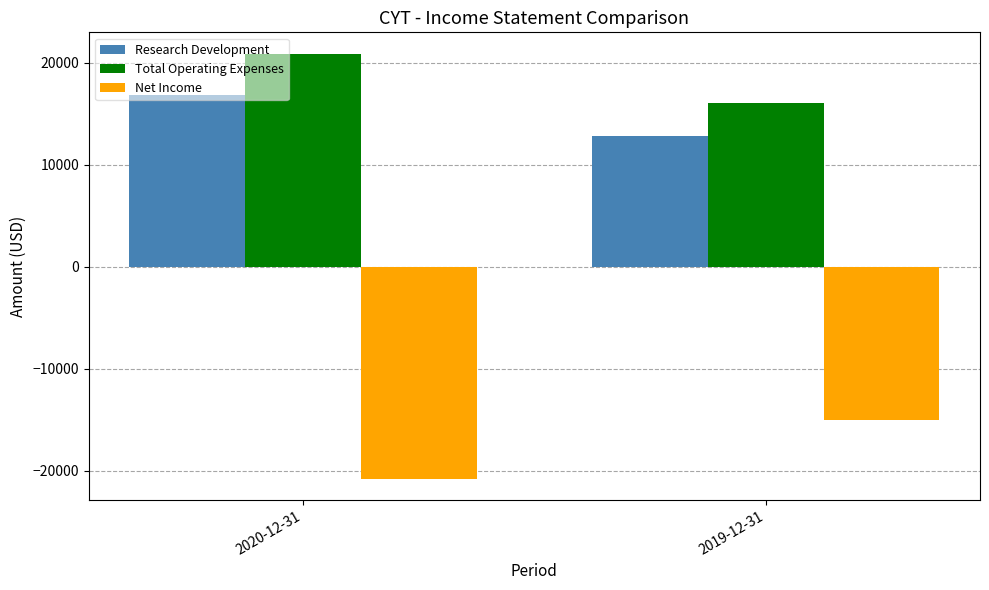

Count the Total Operating Expenses values in the range 16100 to 20900.

2